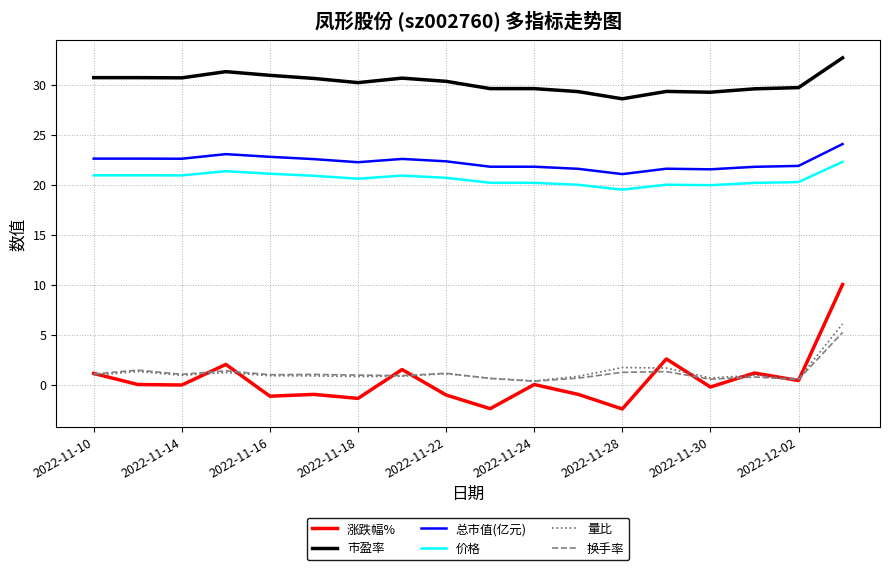

Which series has the largest total across all categories?

市盈率